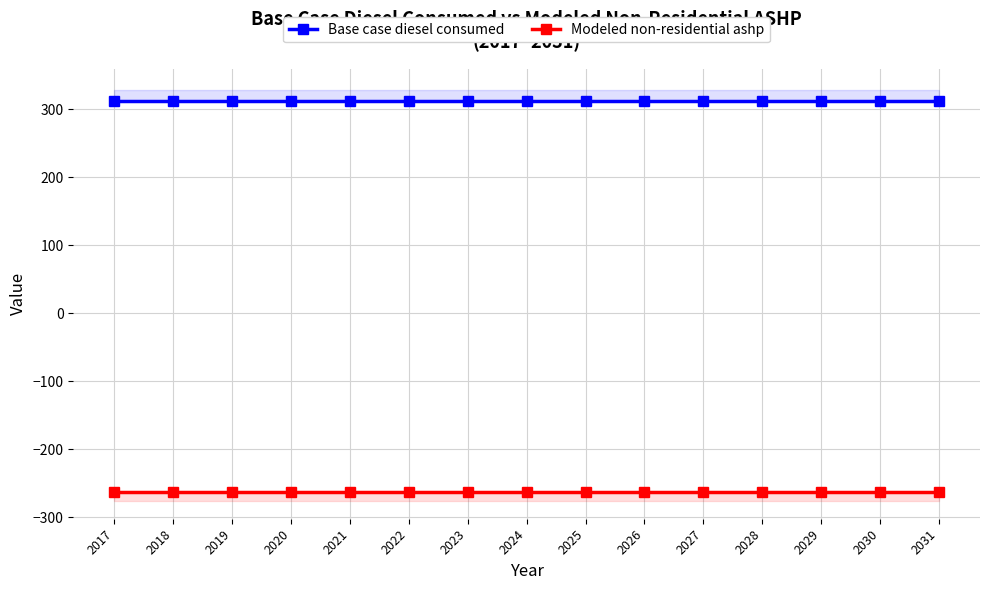

The value of Base case diesel consumed at 2023 is 312.8. True or false?

True